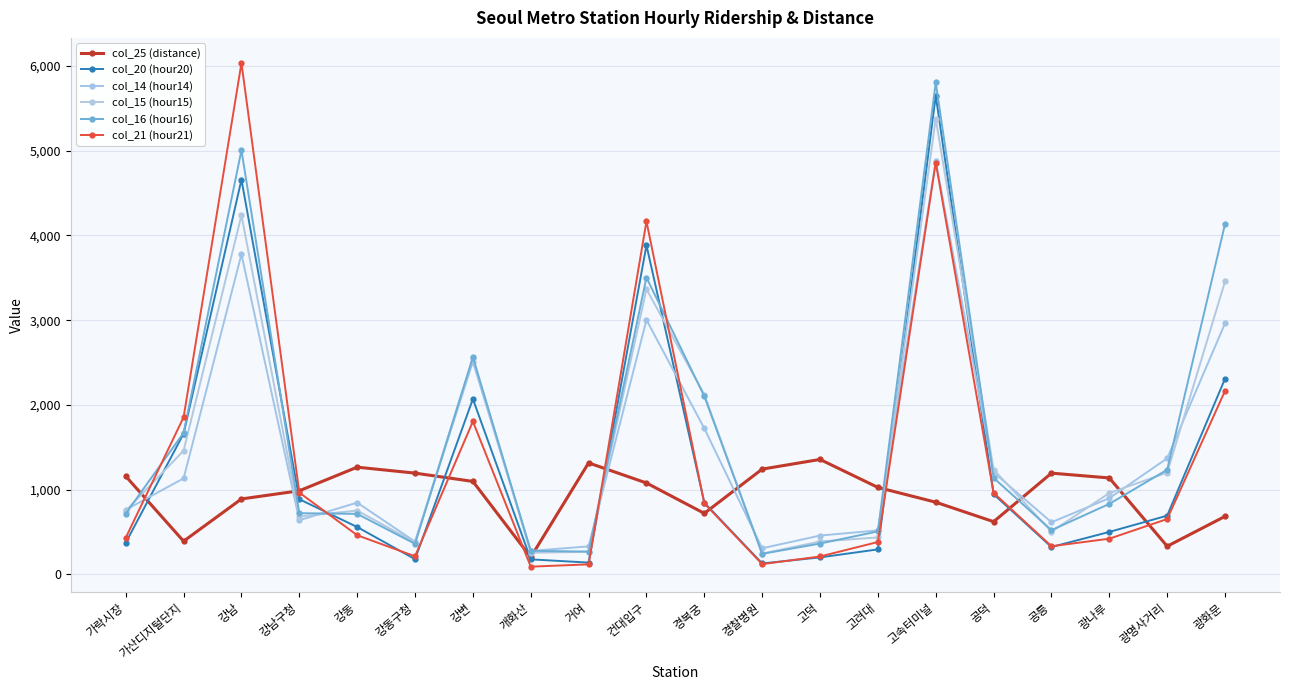

In col_14 (hour14), how many points are lower than both neighbors (excluding endpoints)?

5